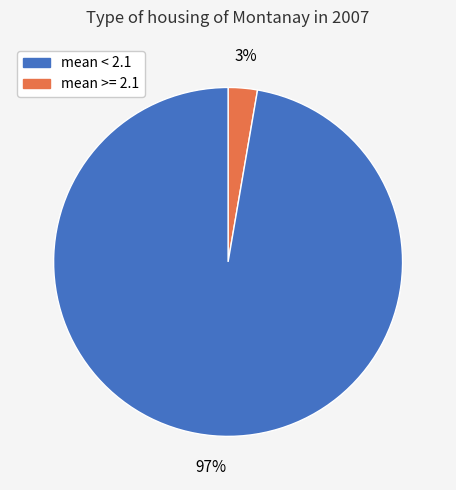

Is there a majority slice in this chart?

Yes